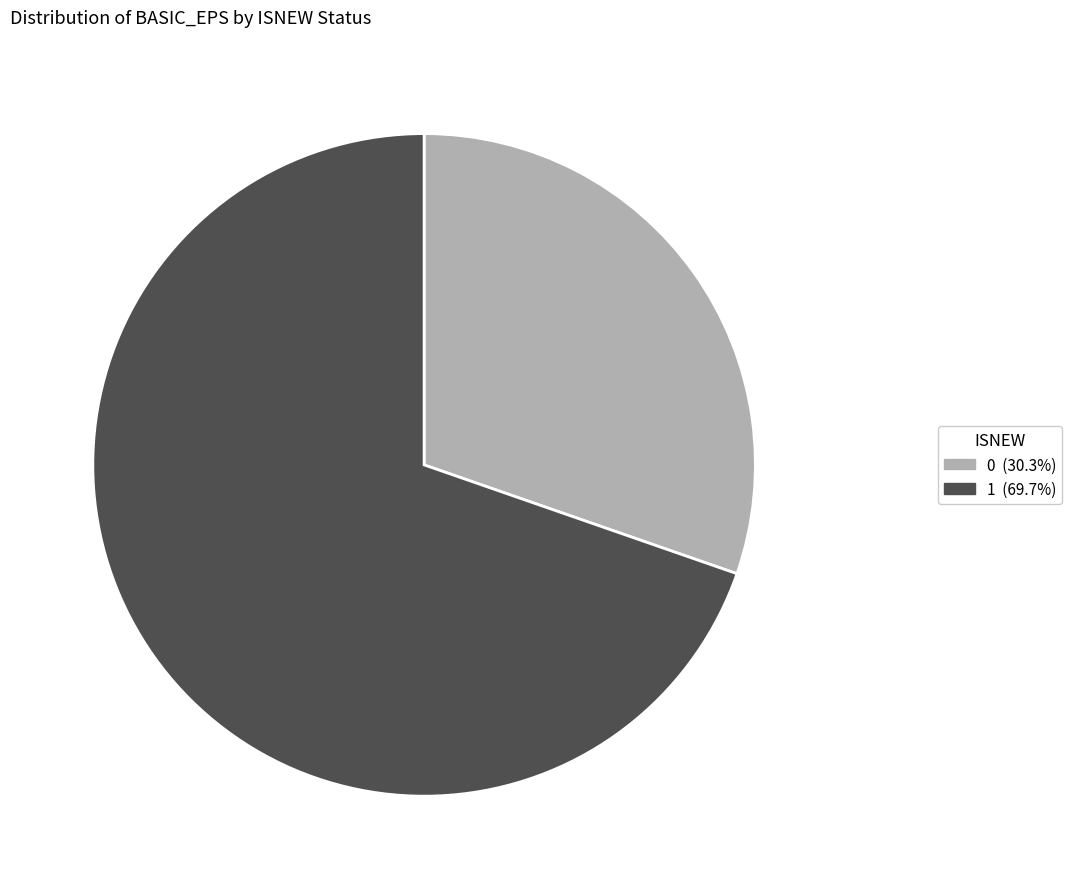

Is there any slice that represents more than half of the pie?

Yes